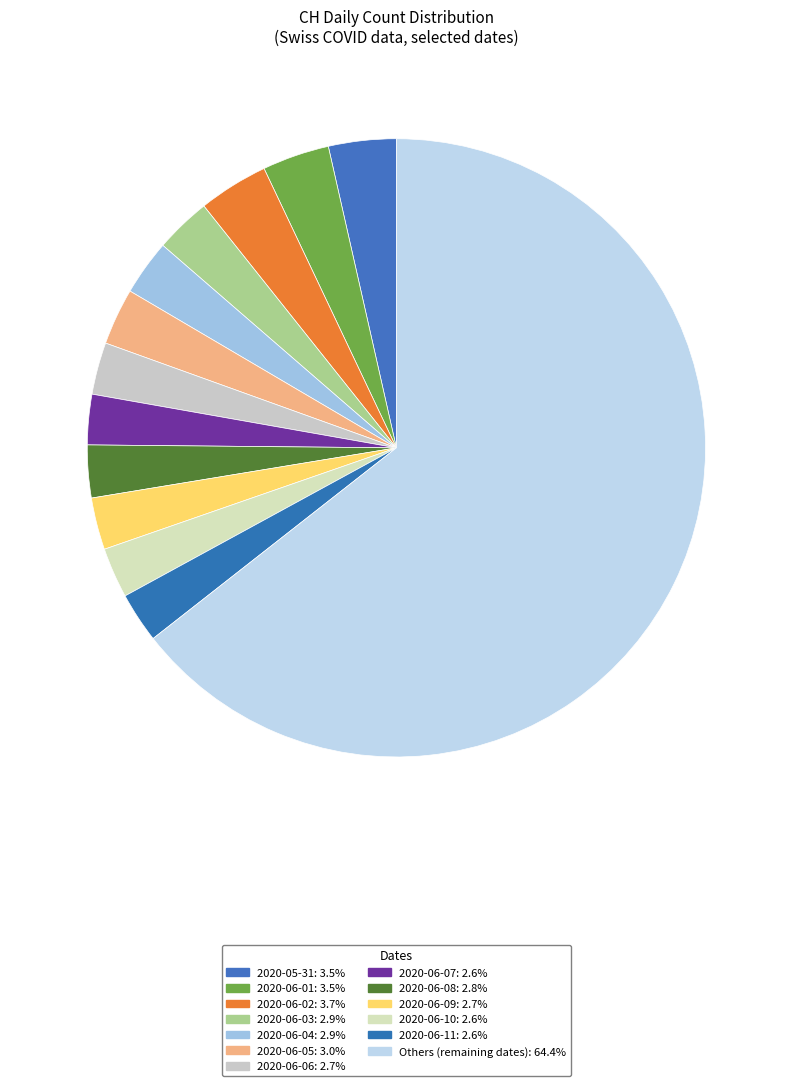

How many segments does this pie chart have?

13